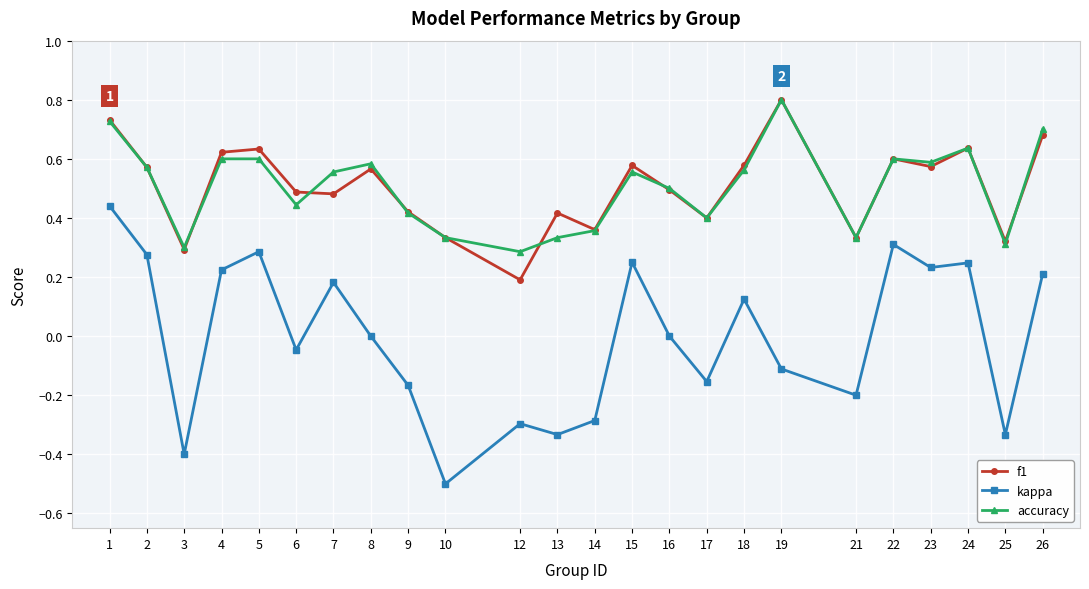

At 26, list the series in order from smallest to largest.

kappa, f1, accuracy